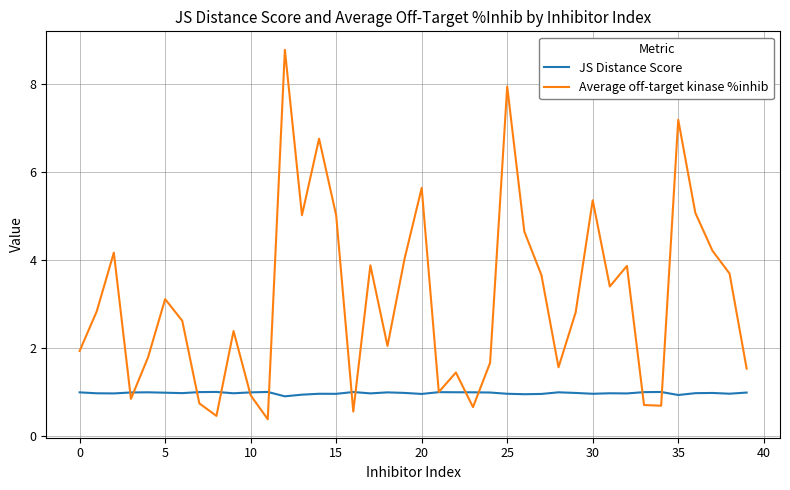

List the series in order of their peak value, lowest first.

JS Distance Score, Average off-target kinase %inhib